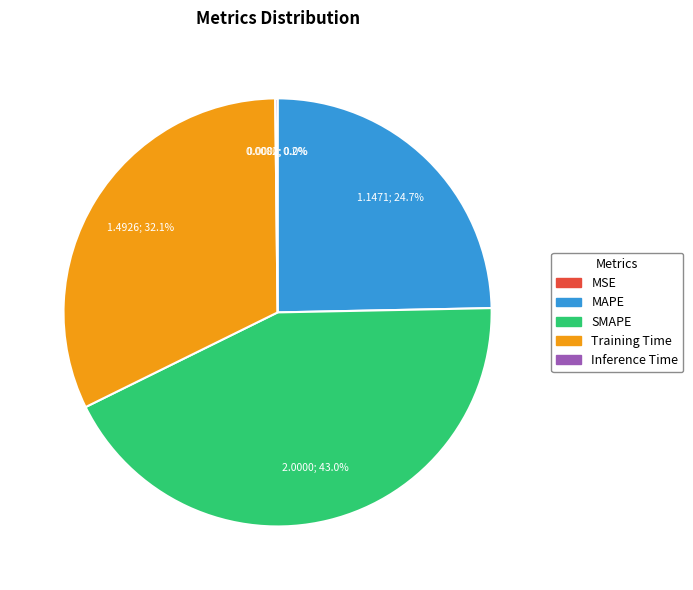

How much of the chart is everything except MAPE?

75.3%